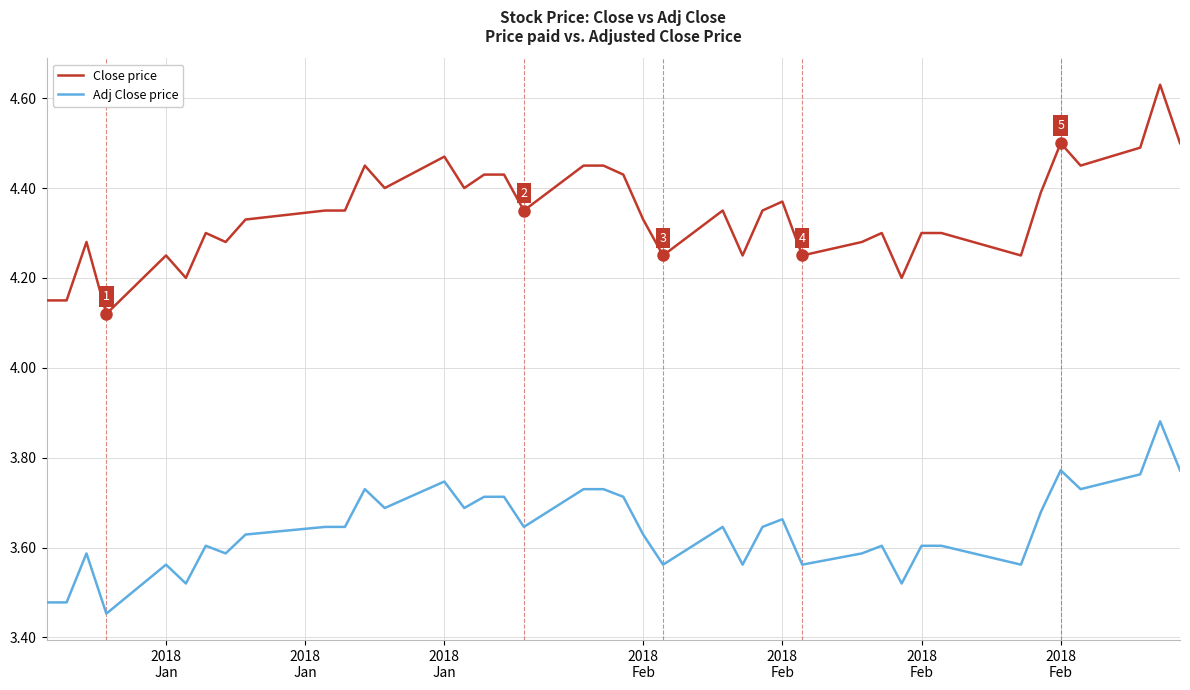

List the series in order of their peak value, lowest first.

Adj Close price, Close price